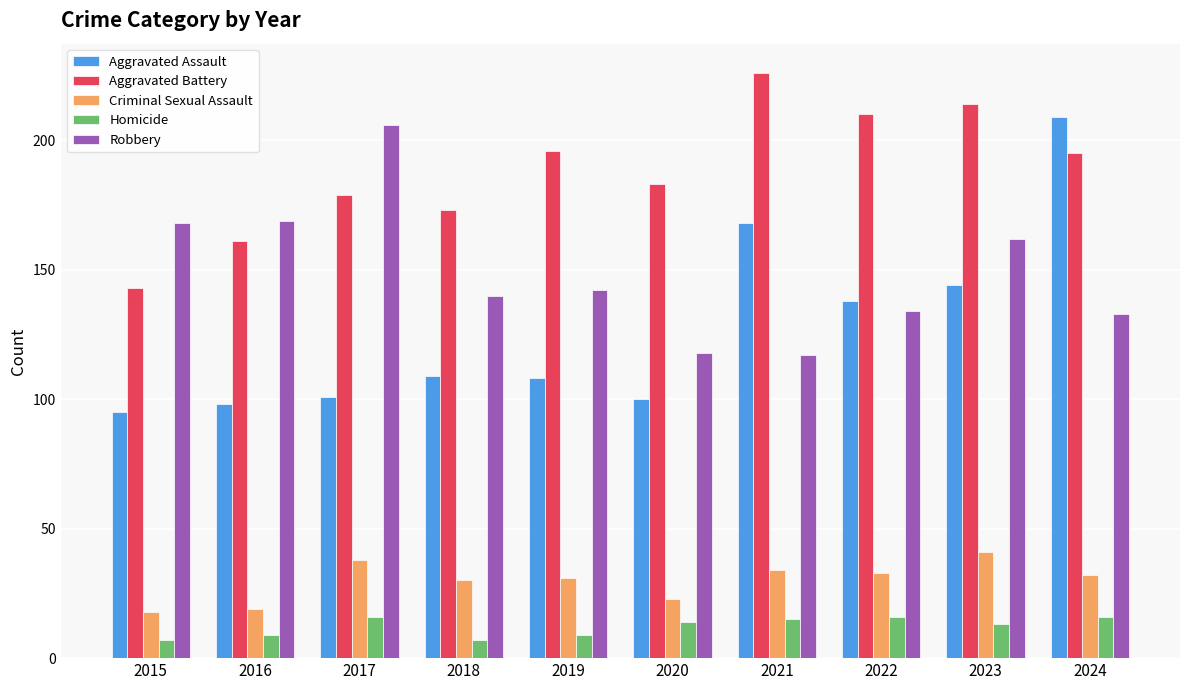

Which series has the largest range (max minus min)?

Aggravated Assault